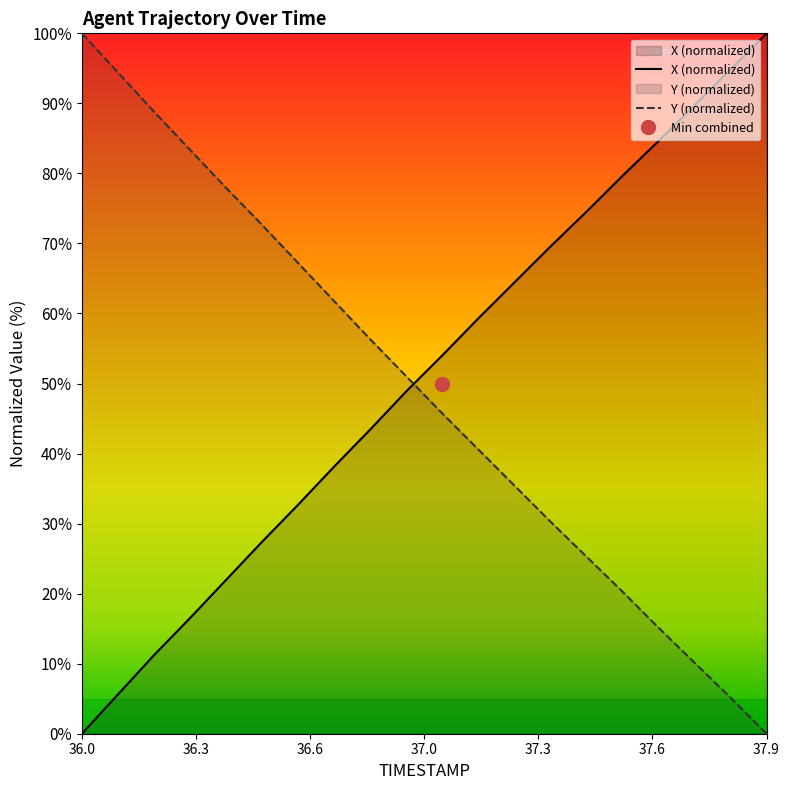

Which category has the highest value across all series?

37.9